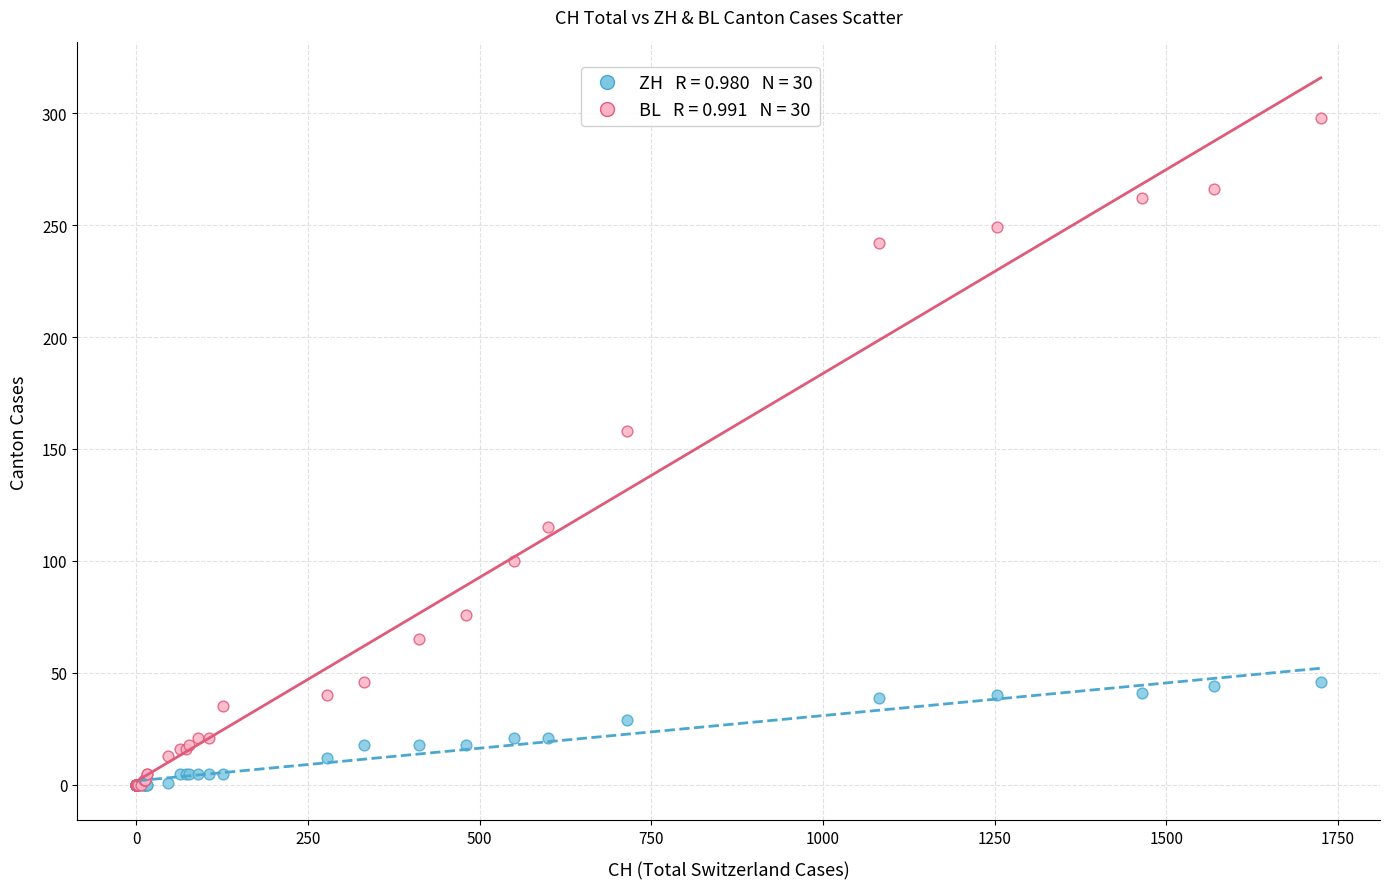

Across all series, what Y value is closest to 149?

158